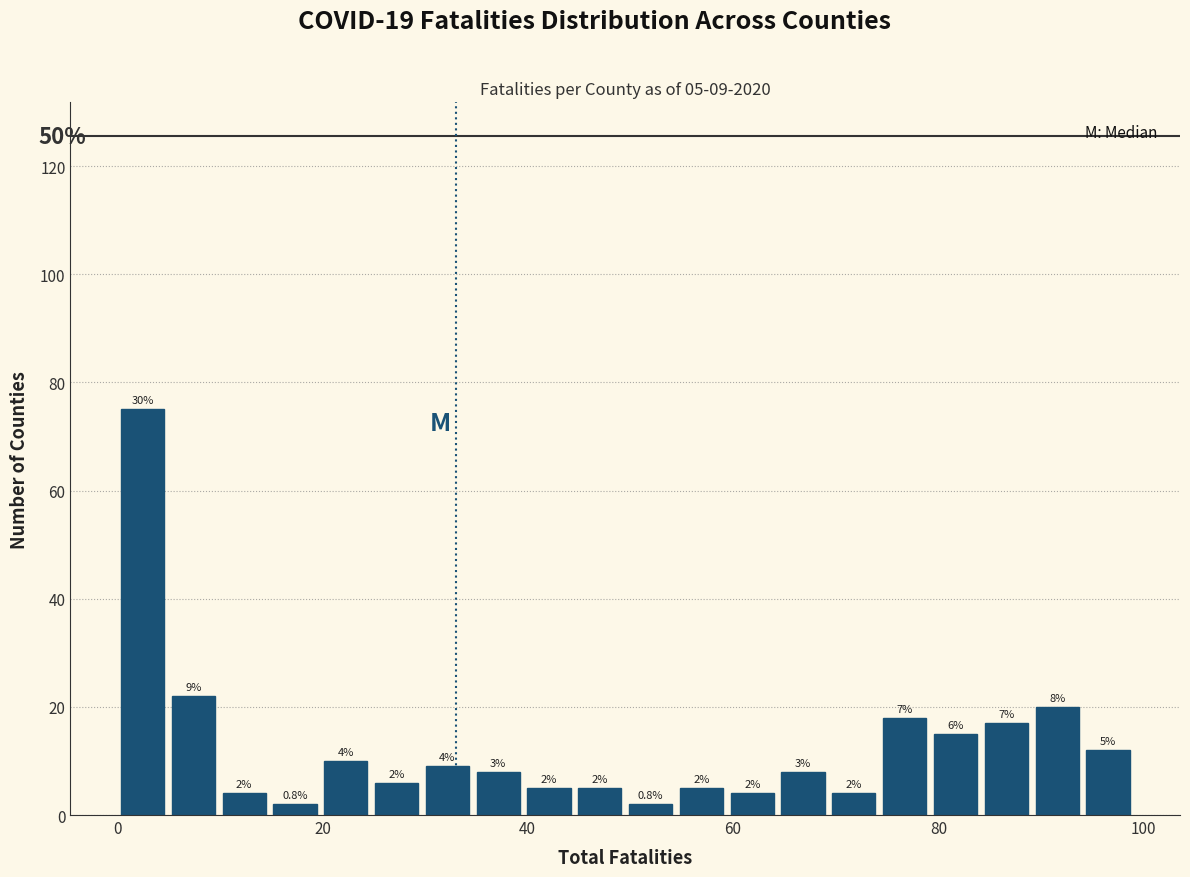

Read against the x-axis, roughly where is the centre of the tallest bar?

2